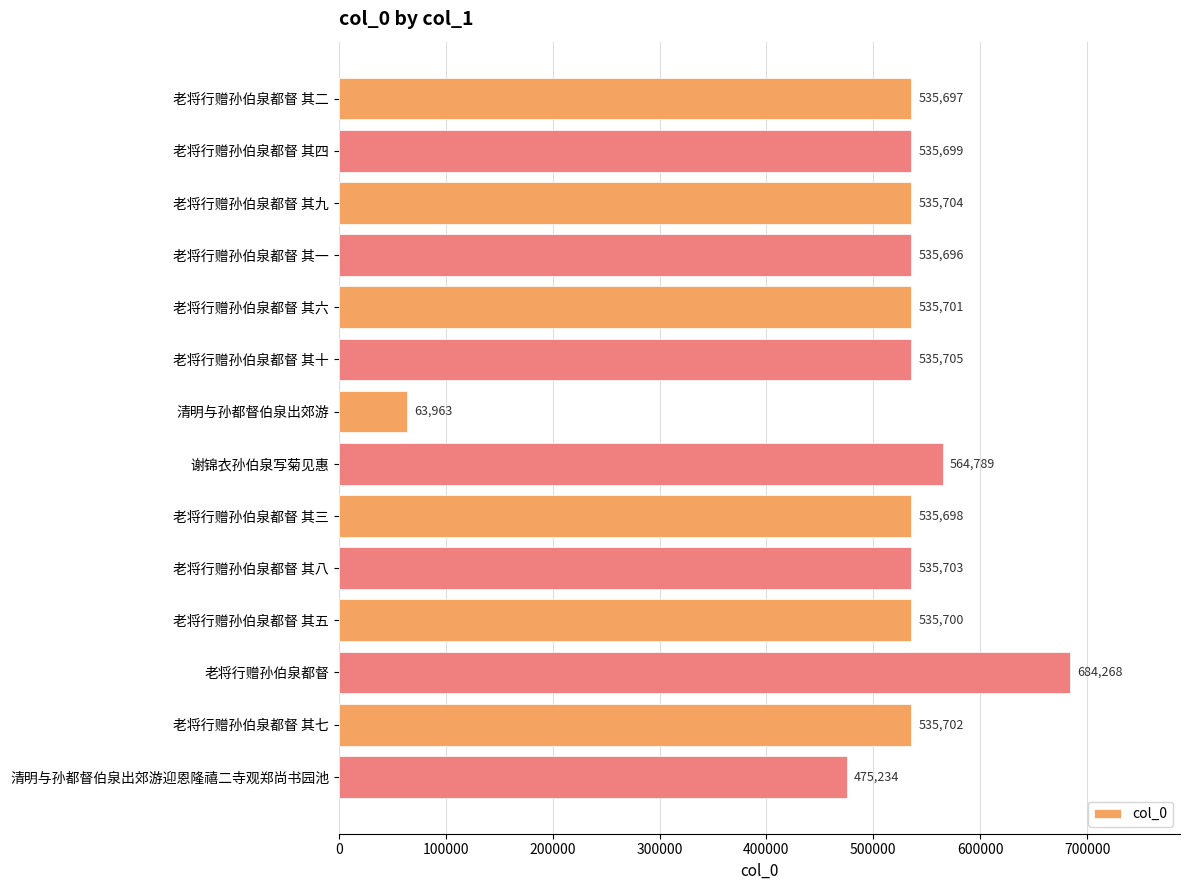

How many bars are there in total?

14